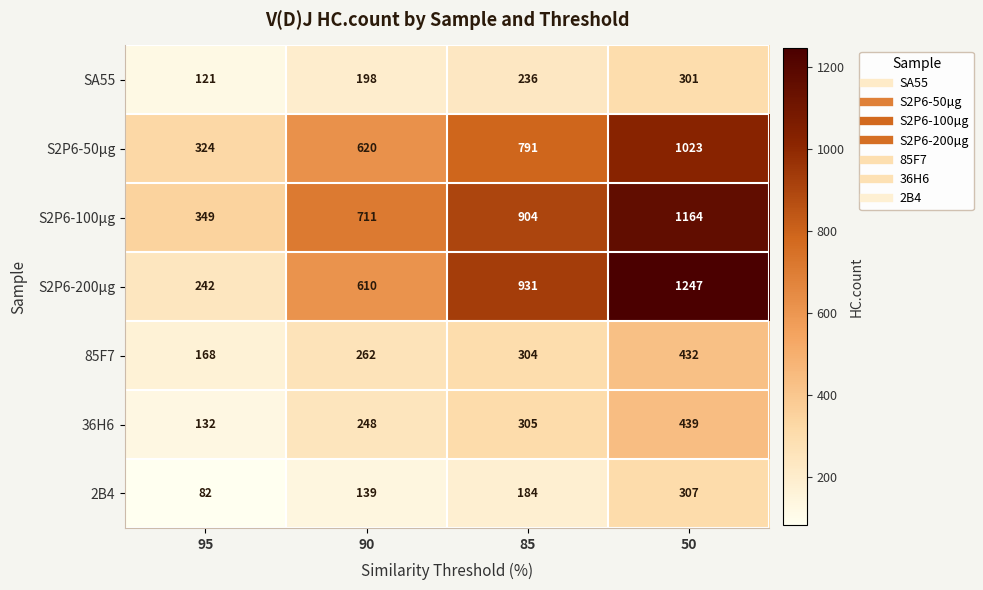

The S2P6-100µg series shows 711 at 90. True or false?

True